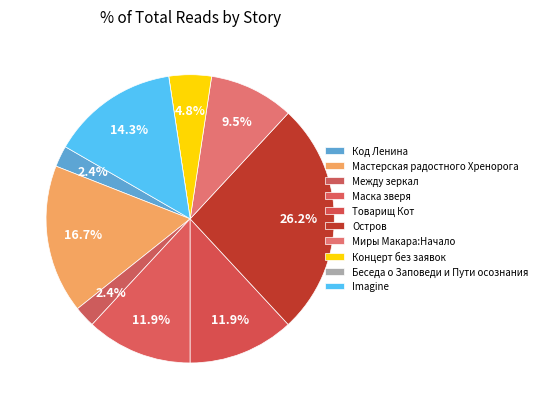

What percentage is NOT represented by Миры Макара:Начало?

90.5%